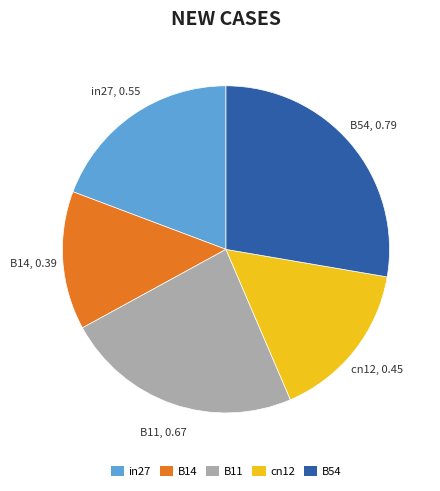

Rank the categories by value from lowest to highest.

B14, cn12, in27, B11, B54